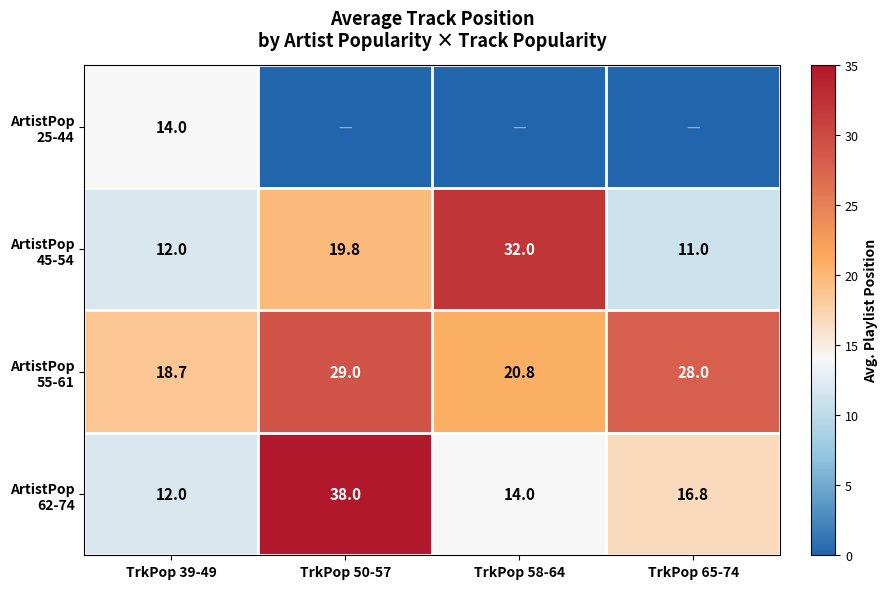

What is the total value across all series at TrkPop 39-49?

56.7